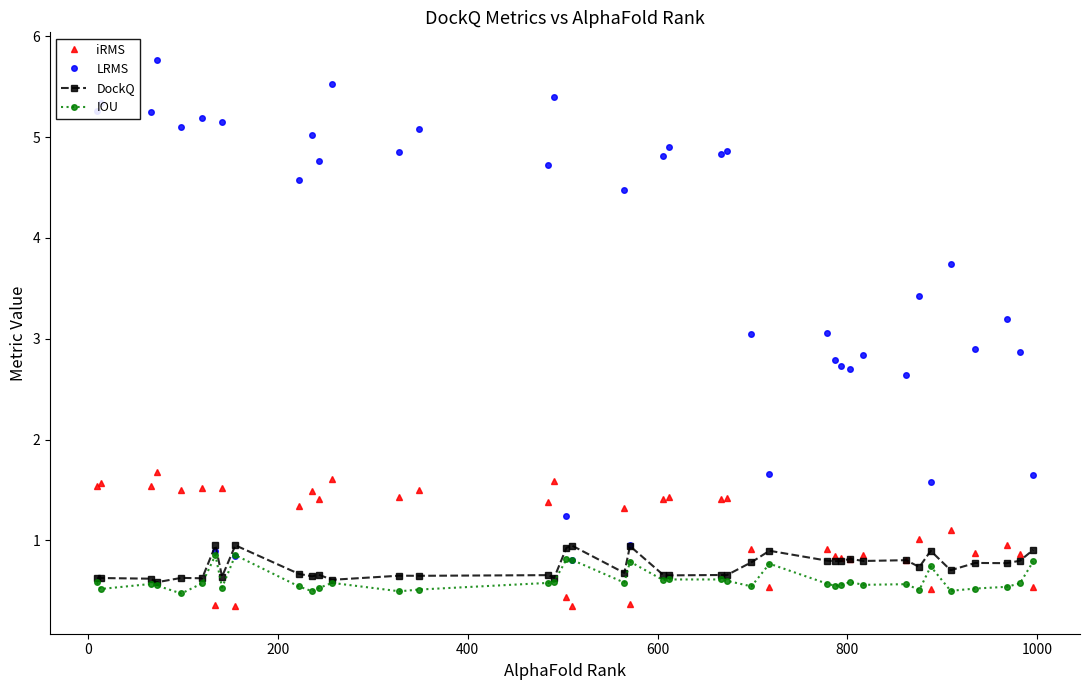

How many lines are shown in the chart?

4